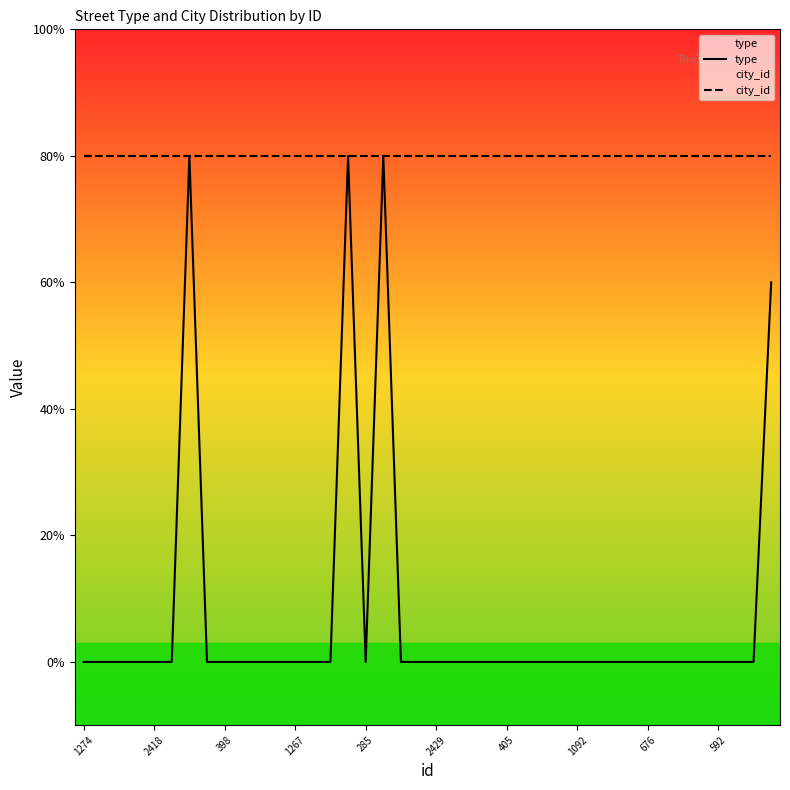

At which category does the chart reach its minimum across all series?

1274